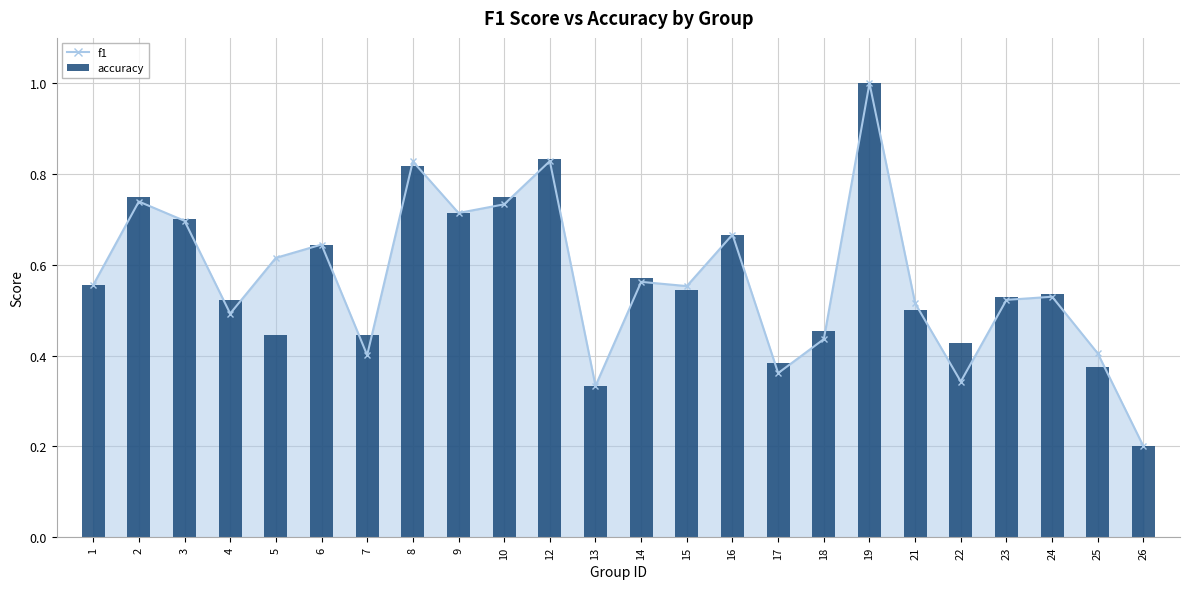

What is the difference between the maximum and second lowest values?

0.7